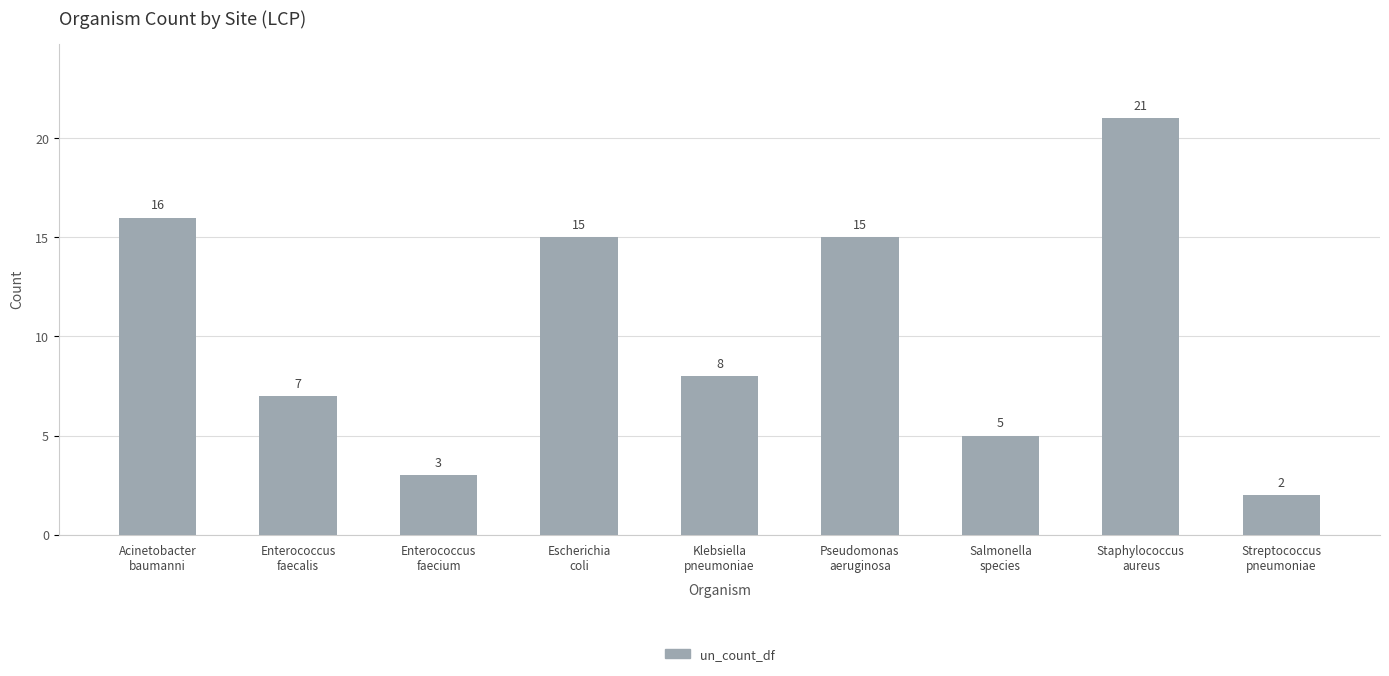

What is the greatest value displayed?

21